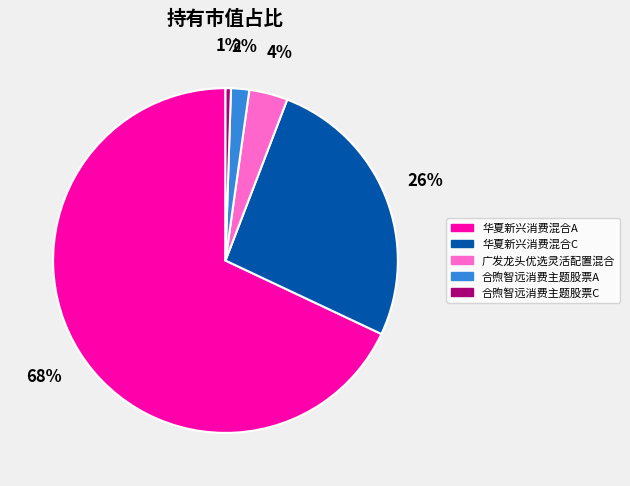

How many slices are in this pie chart?

5